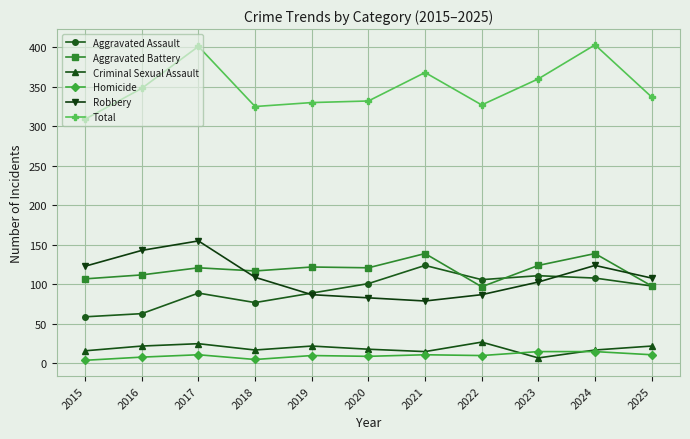

True or false: Homicide and Robbery intersect in this chart.

False